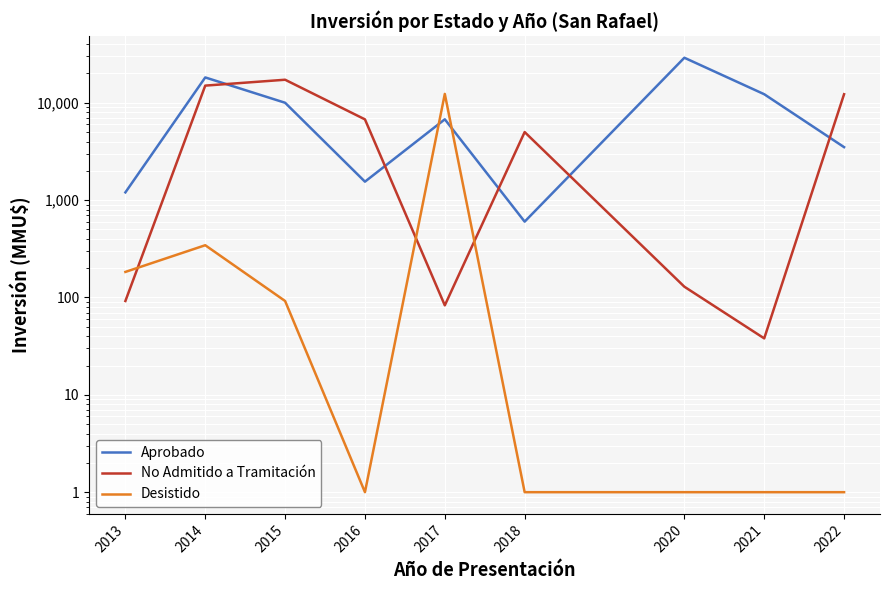

List the labels in order of Desistido value, largest first.

2017, 2014, 2013, 2015, 2016, 2018, 2020, 2021, 2022